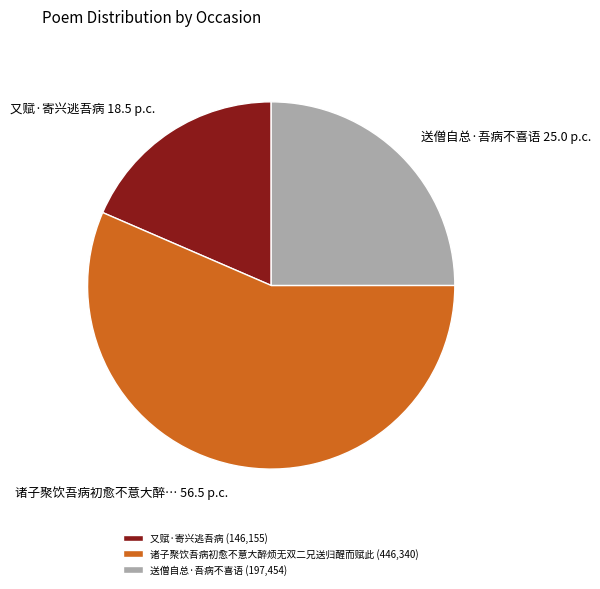

Between 又赋·寄兴逃吾病 (146,155) and 送僧自总·吾病不喜语 (197,454), which is larger?

送僧自总·吾病不喜语 (197,454)